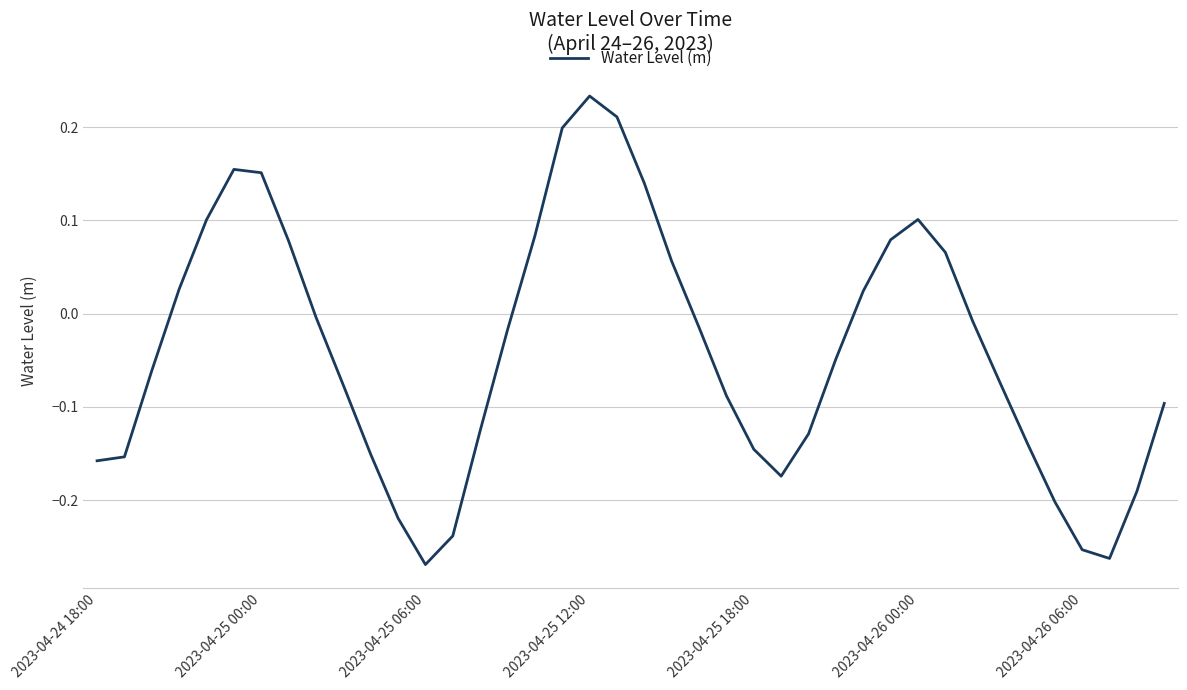

How many values are above zero?

15